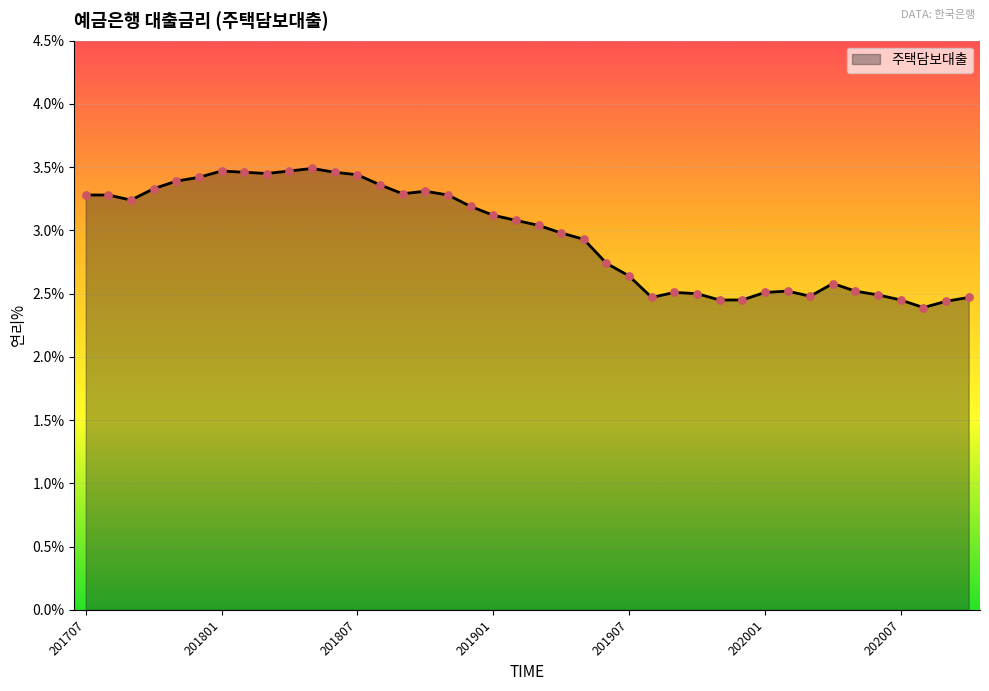

What is the minimum value shown in the chart?

2.4